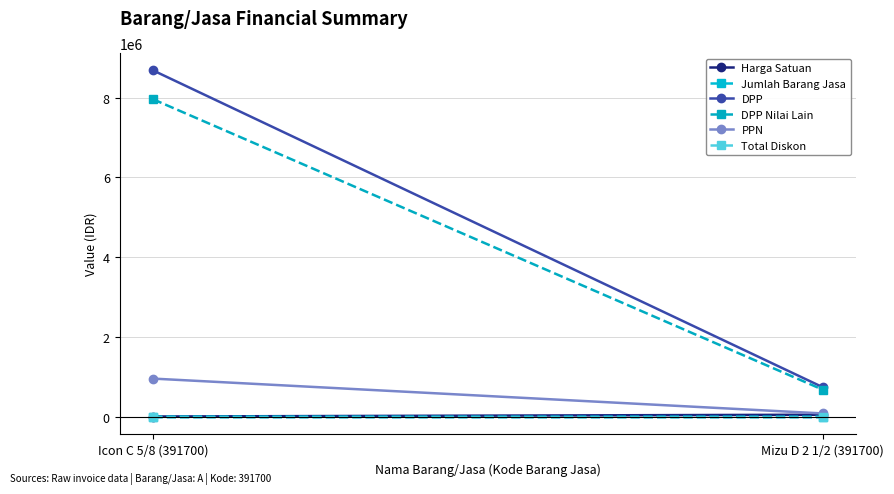

The value of Jumlah Barang Jasa at Icon C 5/8 (391700) is 1014.6. True or false?

False